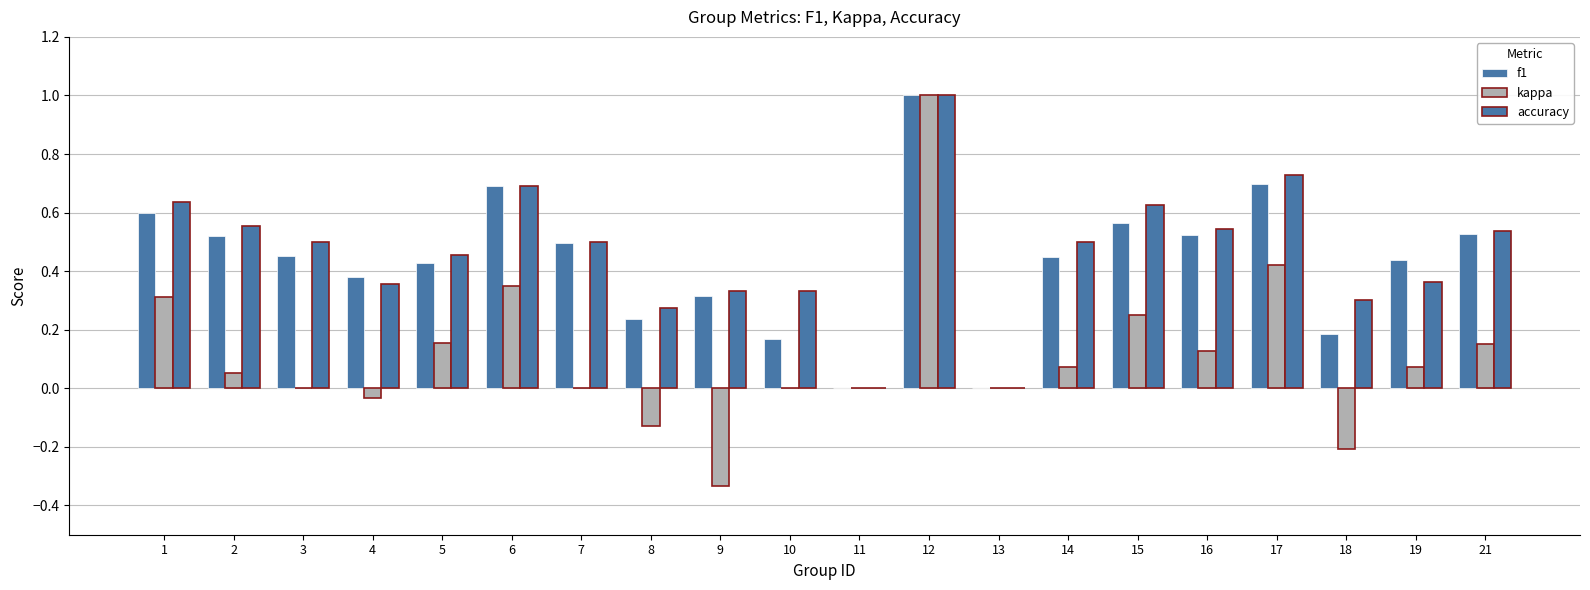

What is the difference between the maximum and minimum values in the f1 series?

1.0